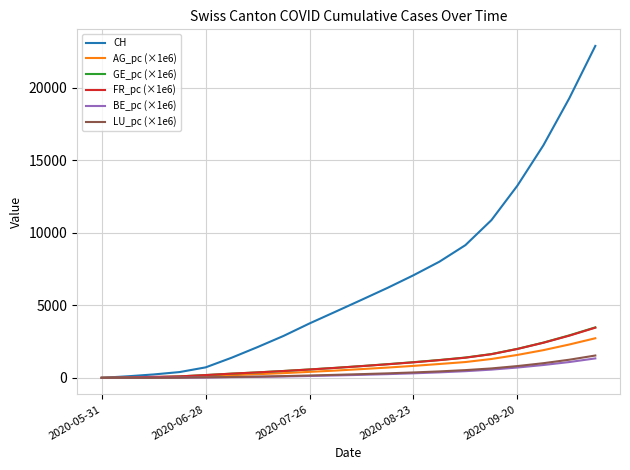

Which series has the widest spread of values?

CH